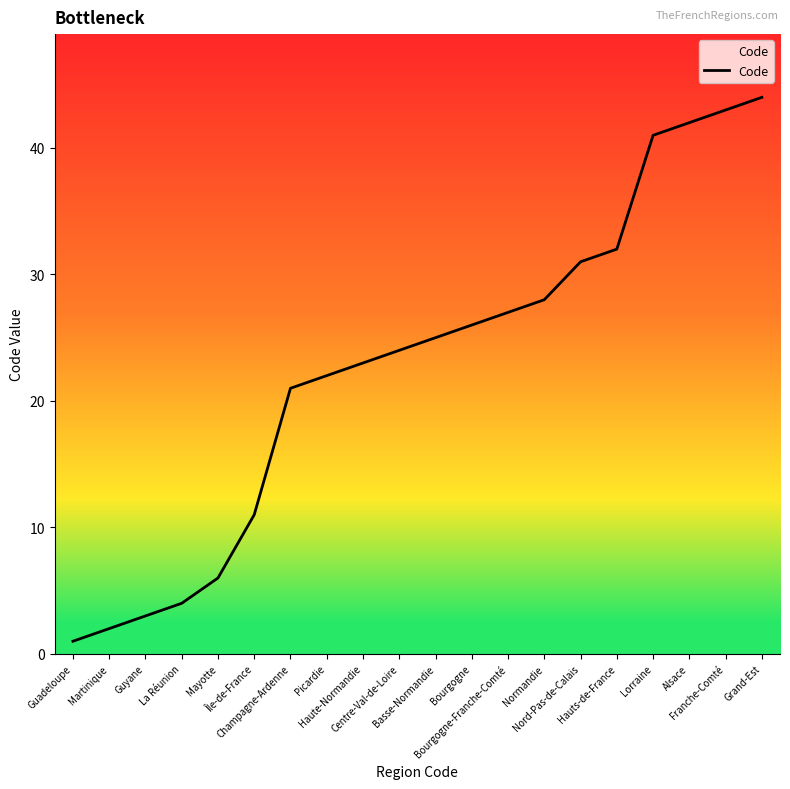

What is the sum of all values?

456